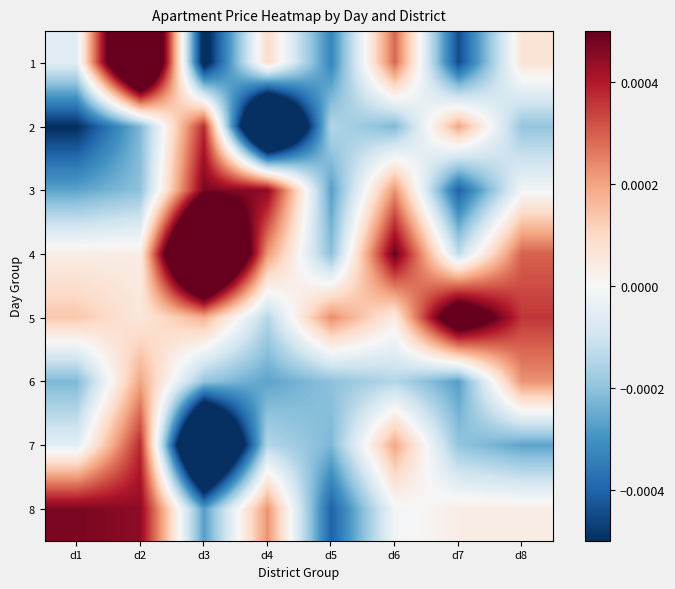

At how many categories does at least one series exceed 0?

8